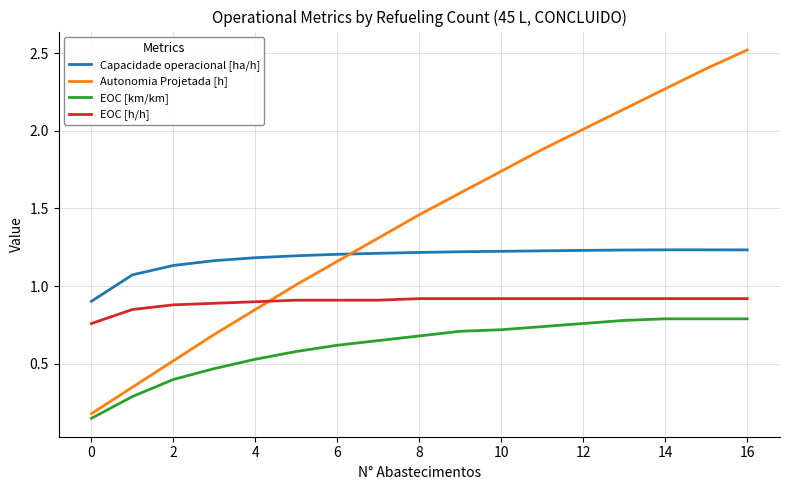

What is the highest value of the EOC [h/h] series?

0.9